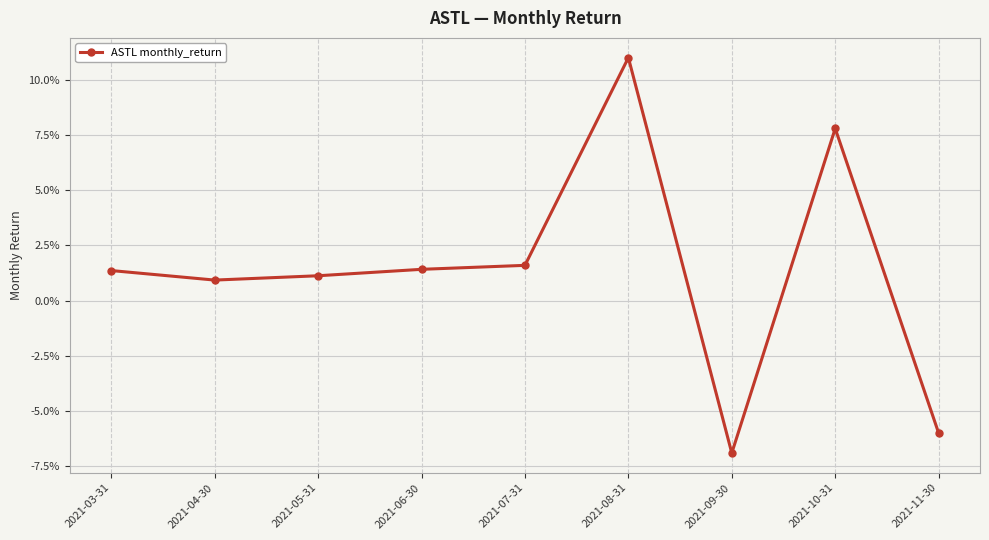

The chart shows a value of -0.1 at 2021-11-30. True or false?

True